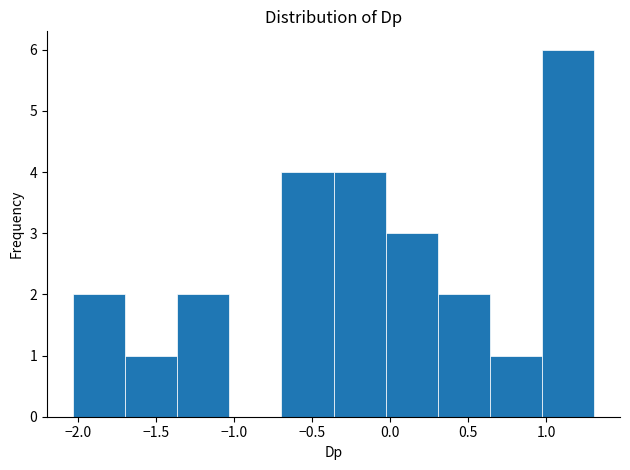

Which range on the x-axis has the tallest bar?

0.95 to 1.30